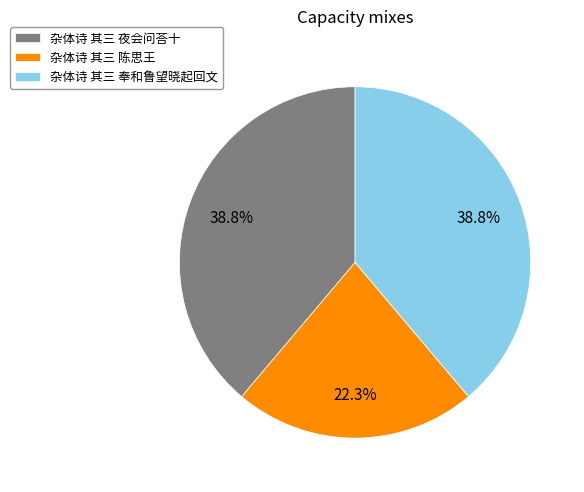

Does 杂体诗 其三 陈思王 account for over 50% of the chart?

No